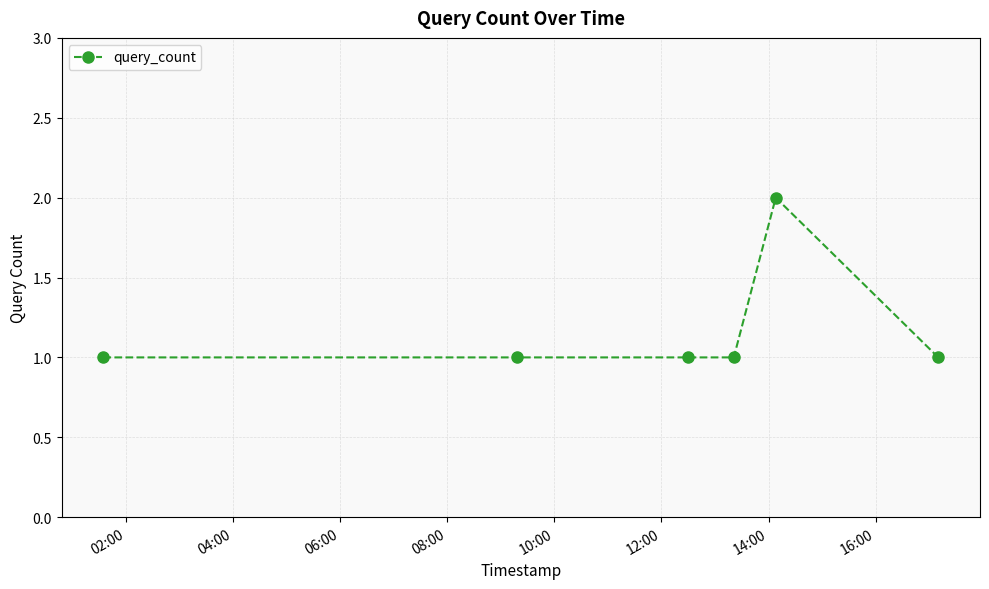

What is the sum of all values?

7